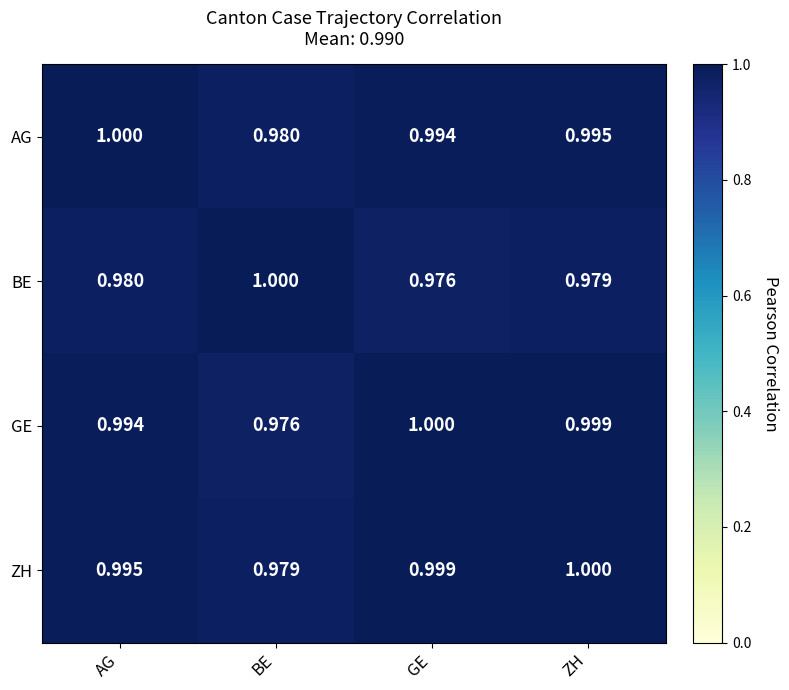

At which label is BE closest to 0?

GE